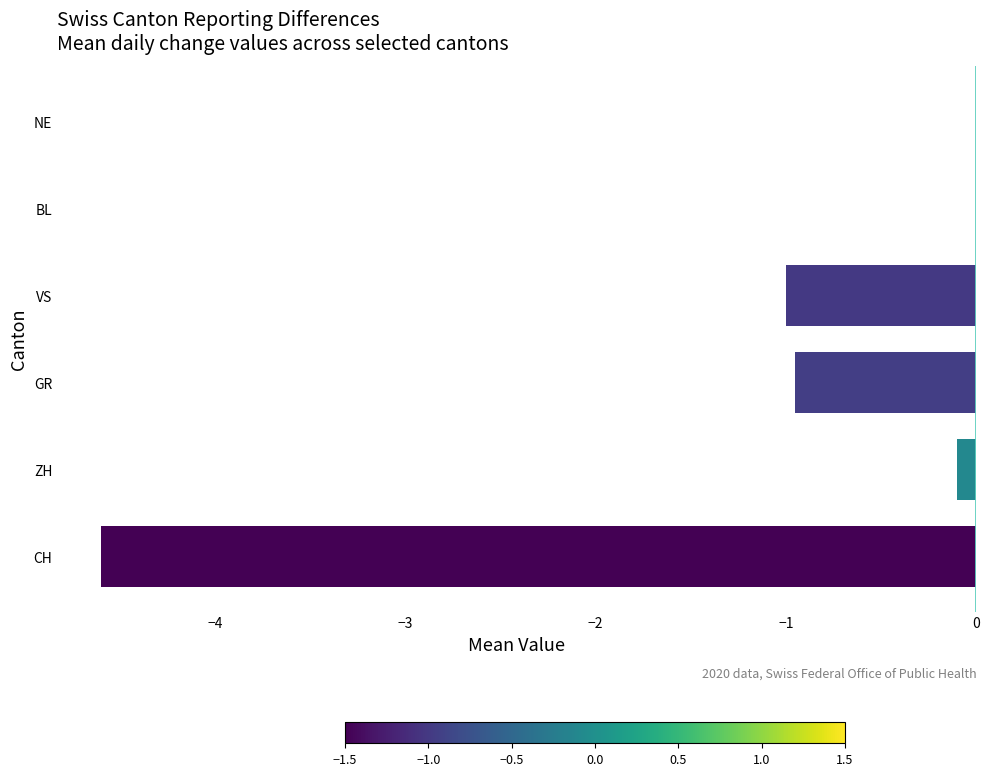

Which has a higher value, BL or ZH?

BL